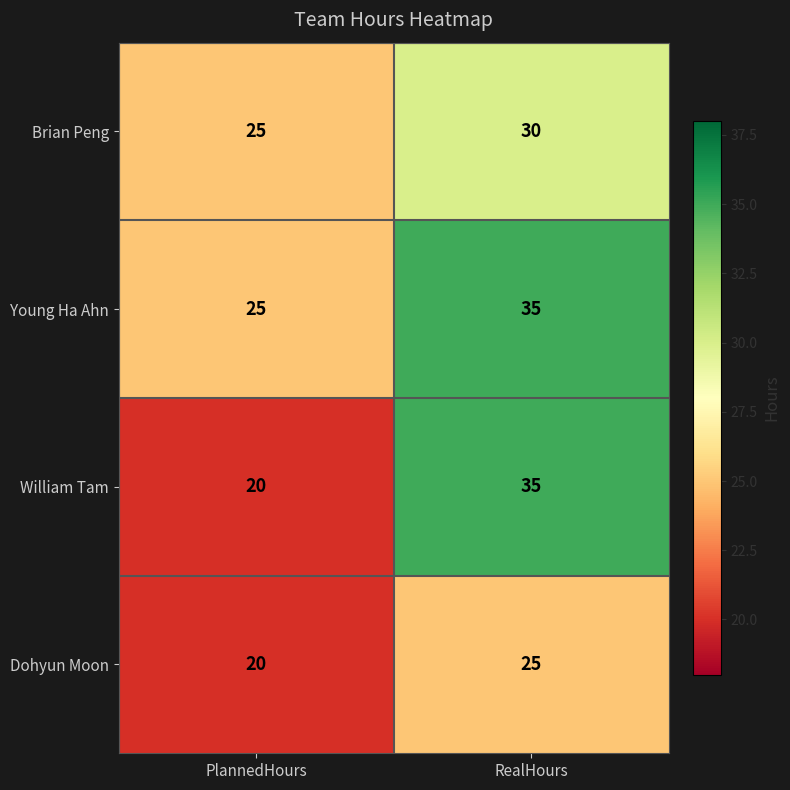

Is it true that Dohyun Moon equals 37 at RealHours?

False